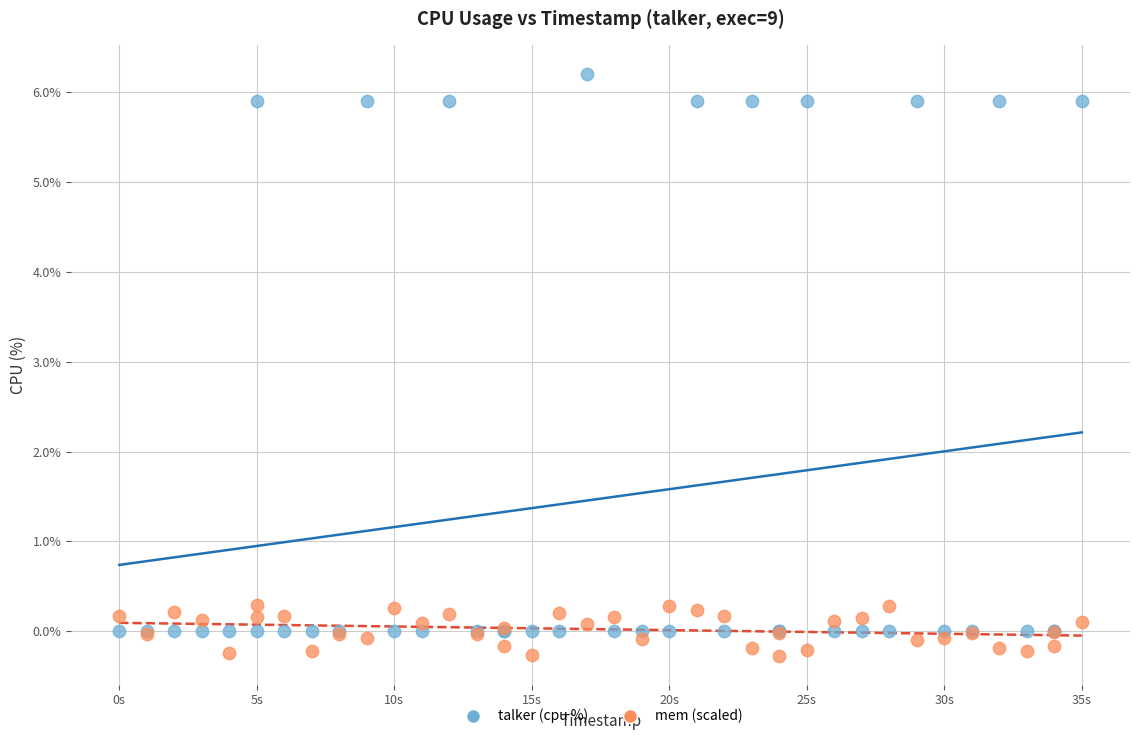

Which series has the widest spread of Y values?

talker (cpu %)